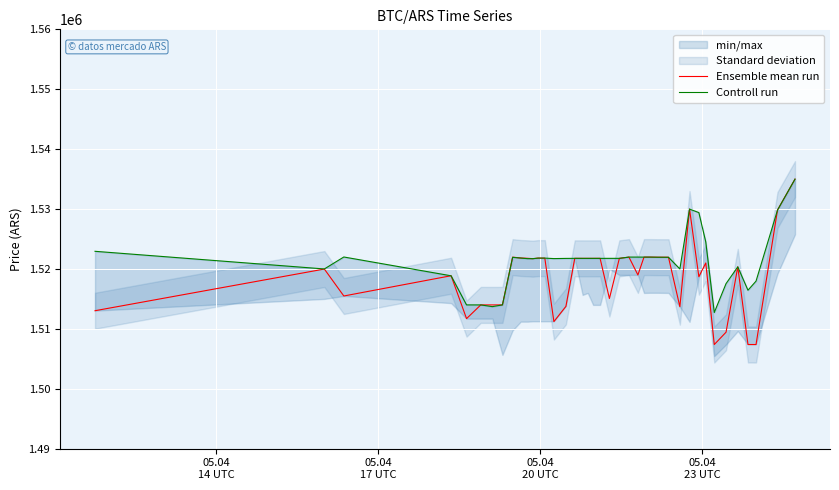

How many intersections are there between Controll run and Ensemble mean run?

11